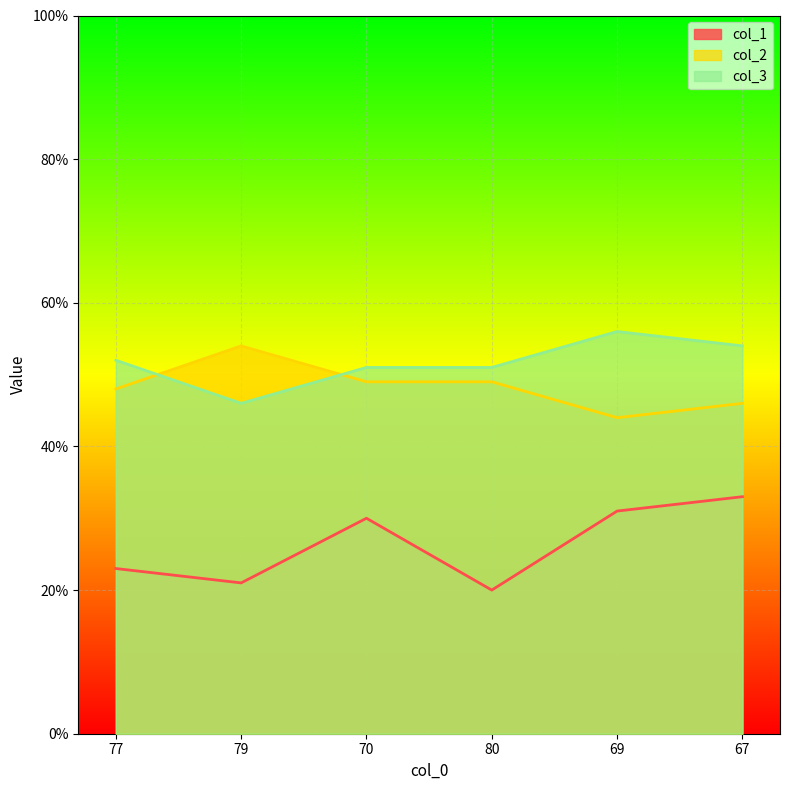

Is the value of col_2 at 69 greater than the value of col_3 at 69?

No